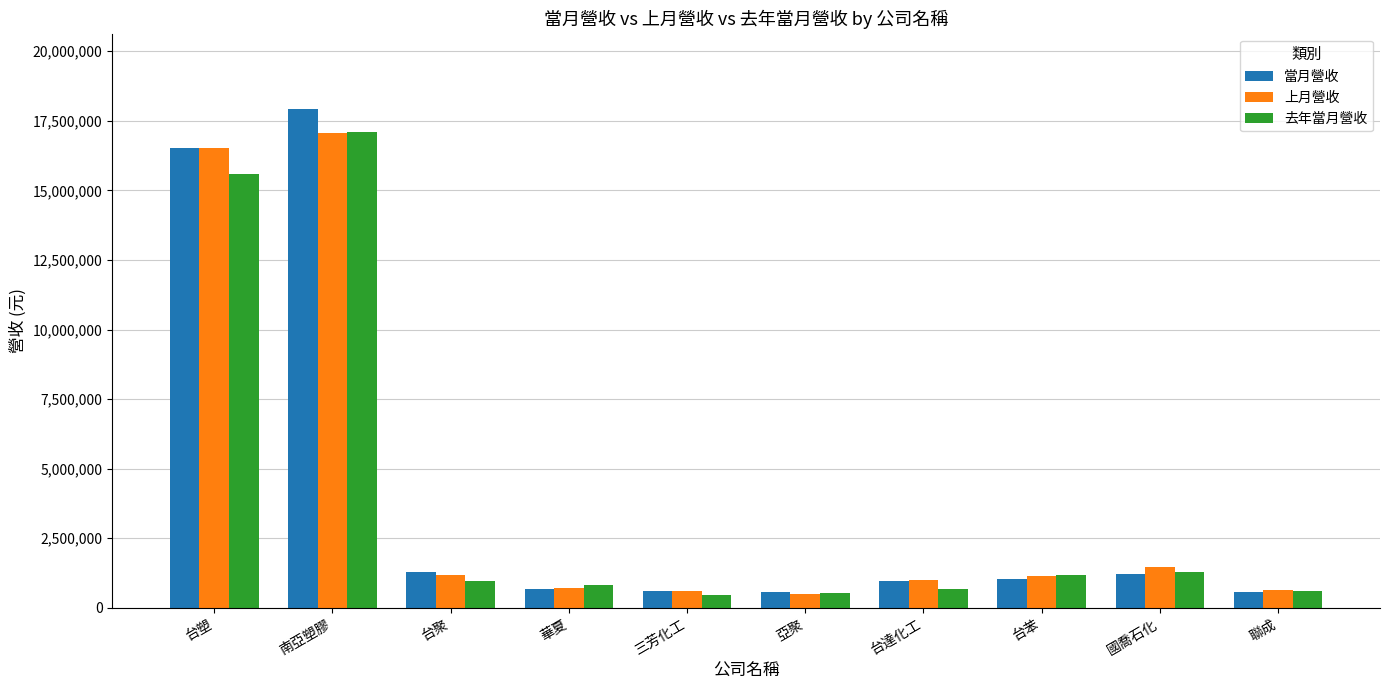

How many distinct data groups are displayed?

3